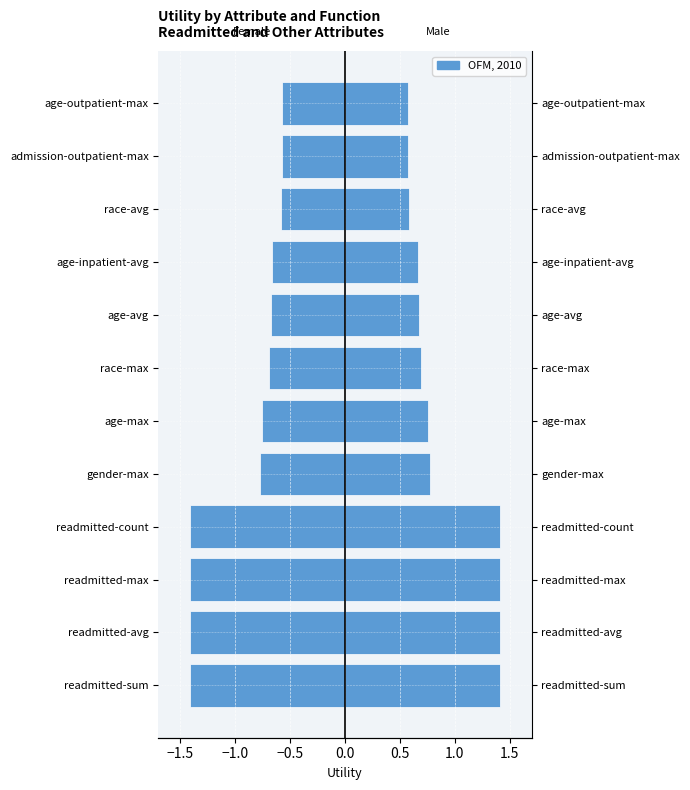

Count the OFM, 2010 (Female) values in the range -1 to 0.

8